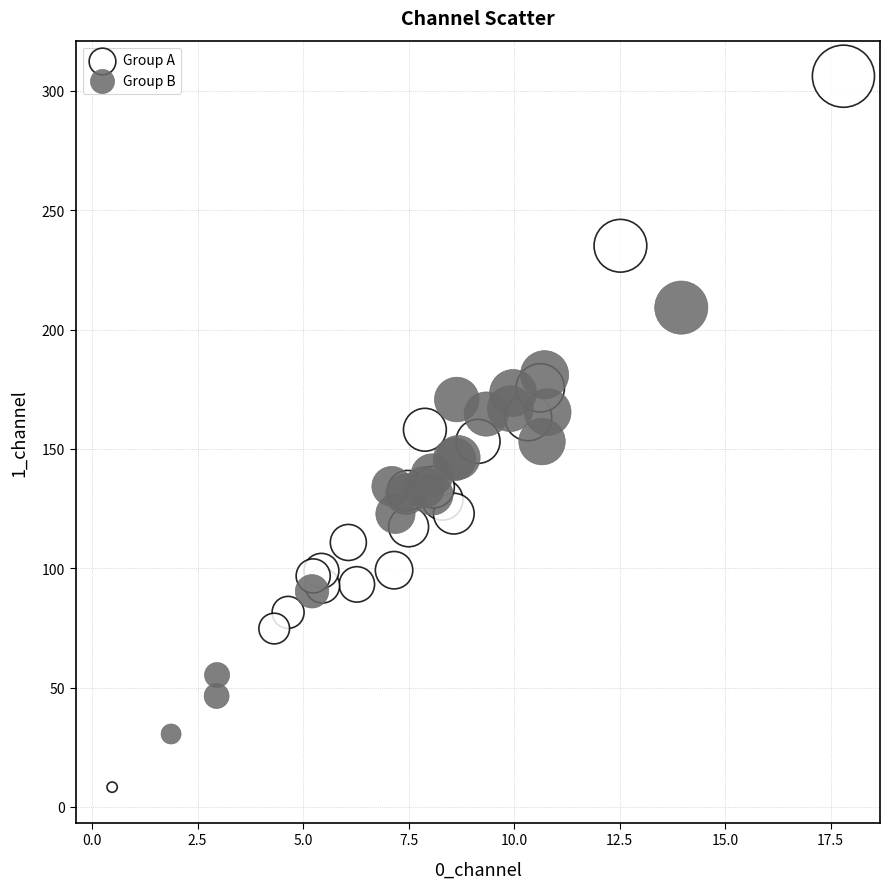

Which series reaches the maximum Y coordinate?

Group A